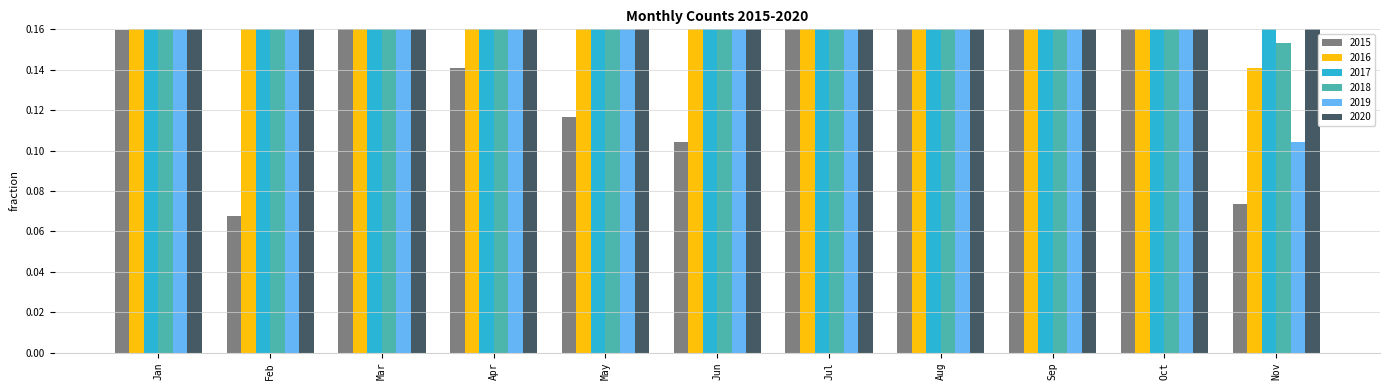

What are all the series names shown in the legend?

2015, 2016, 2017, 2018, 2019, 2020